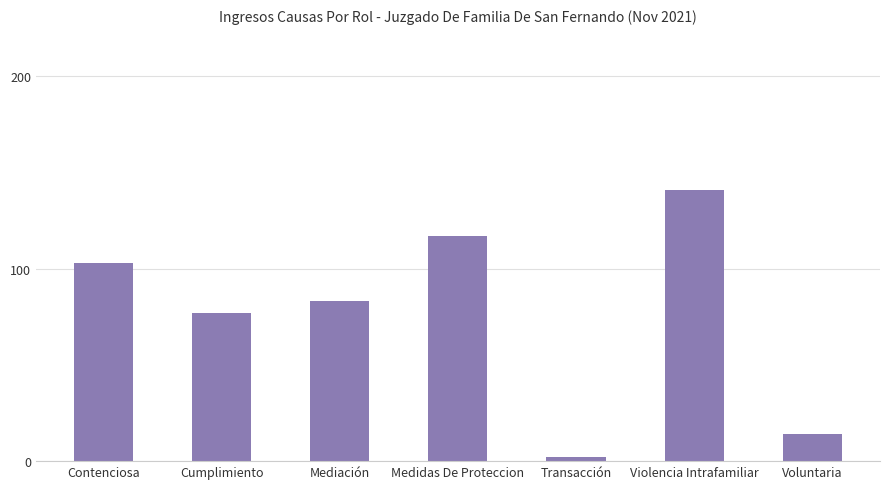

Reading left to right, transcribe all the data shown in this chart.

103	77	83	117	2	141	14